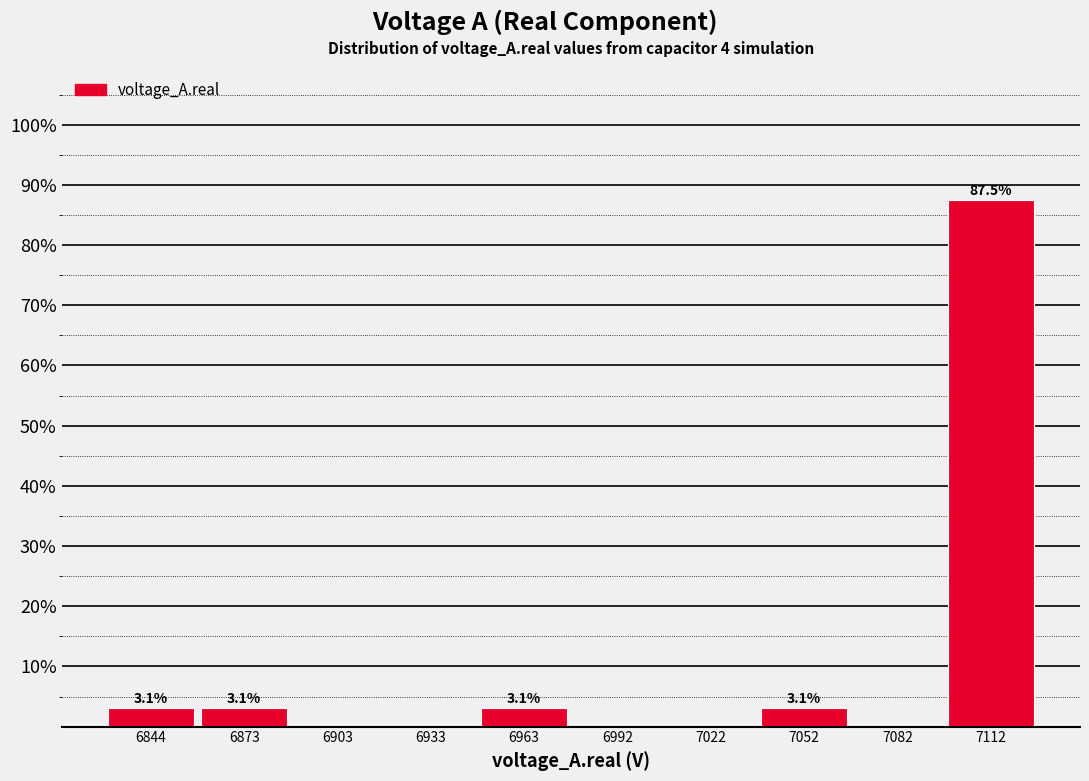

Which range on the x-axis has the tallest bar?

7095 to 7125